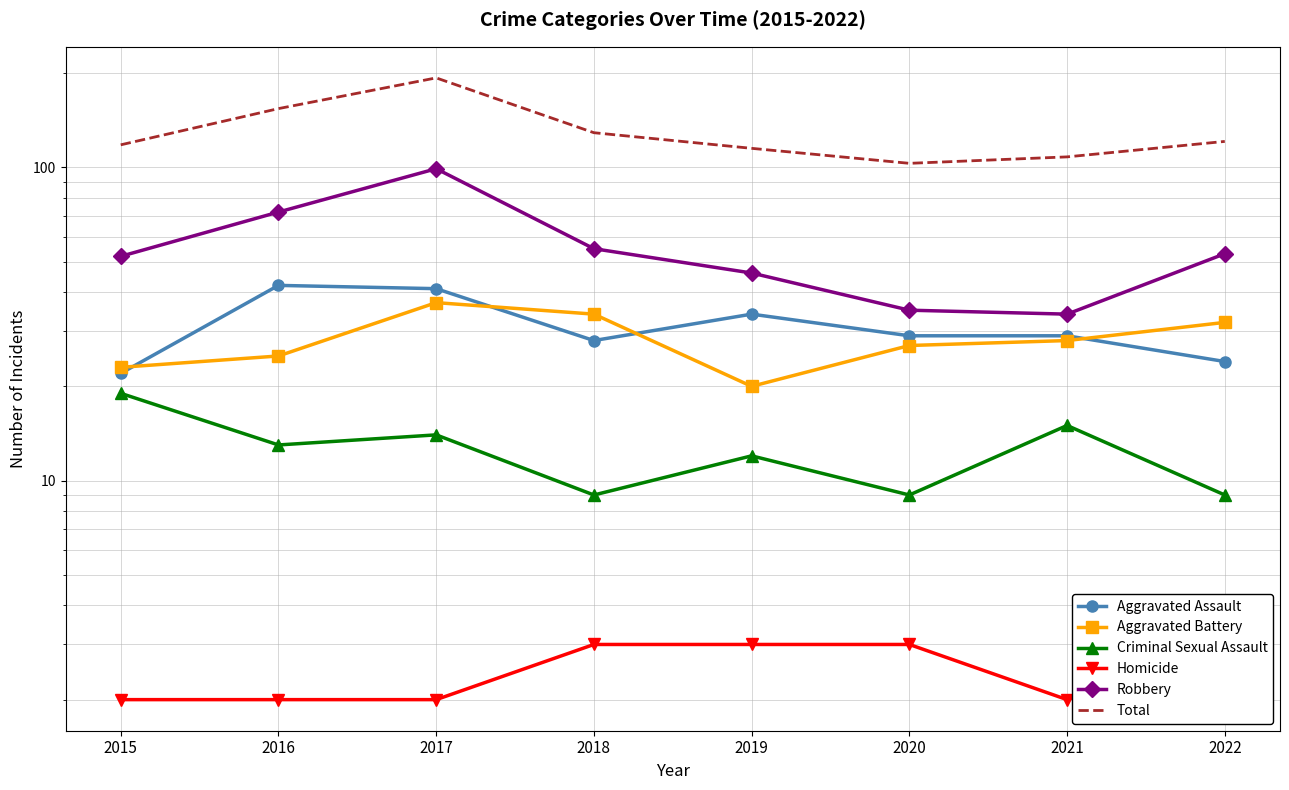

What is the value of the Total point at the 8th from the left?

121